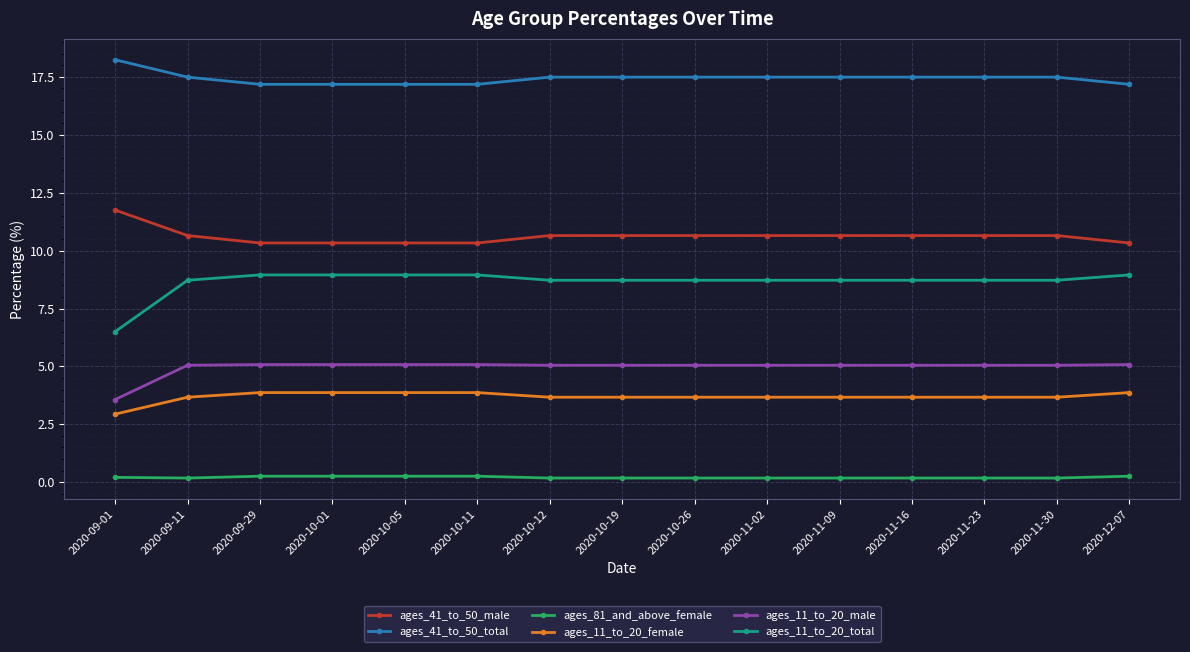

Where is ages_11_to_20_male nearest to the value 4?

2020-09-01